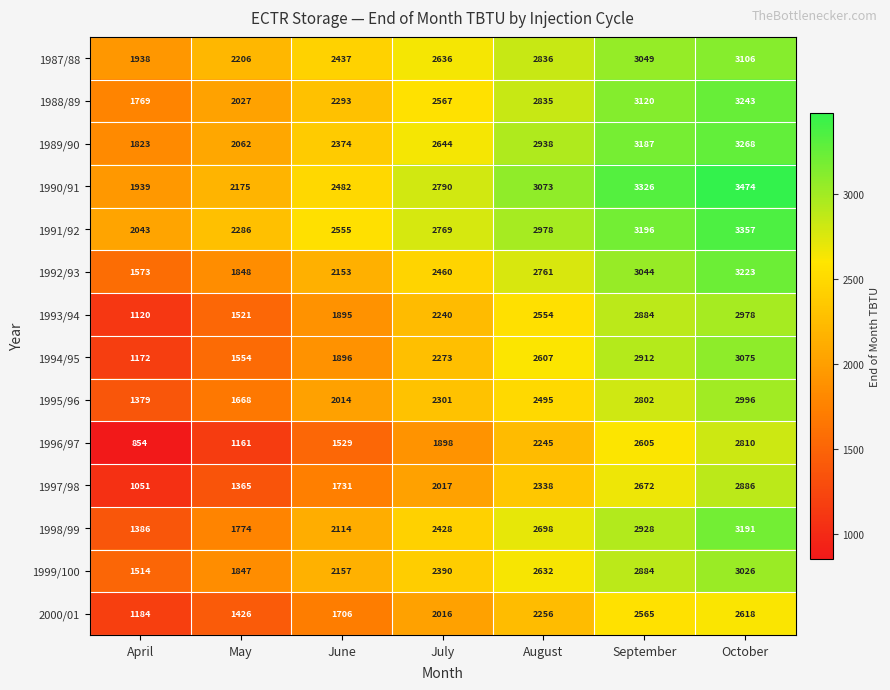

The 1989/90 series shows 3187 at September. True or false?

True